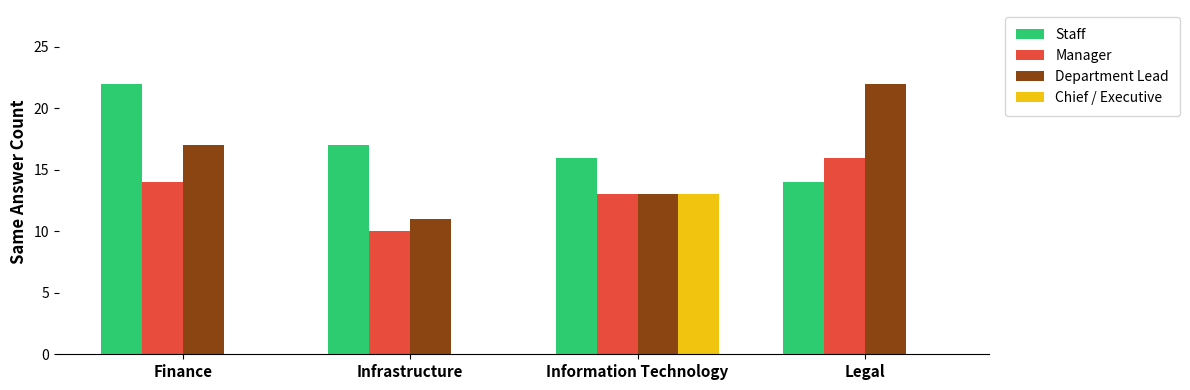

The value of Department Lead at Information Technology is 13. True or false?

True